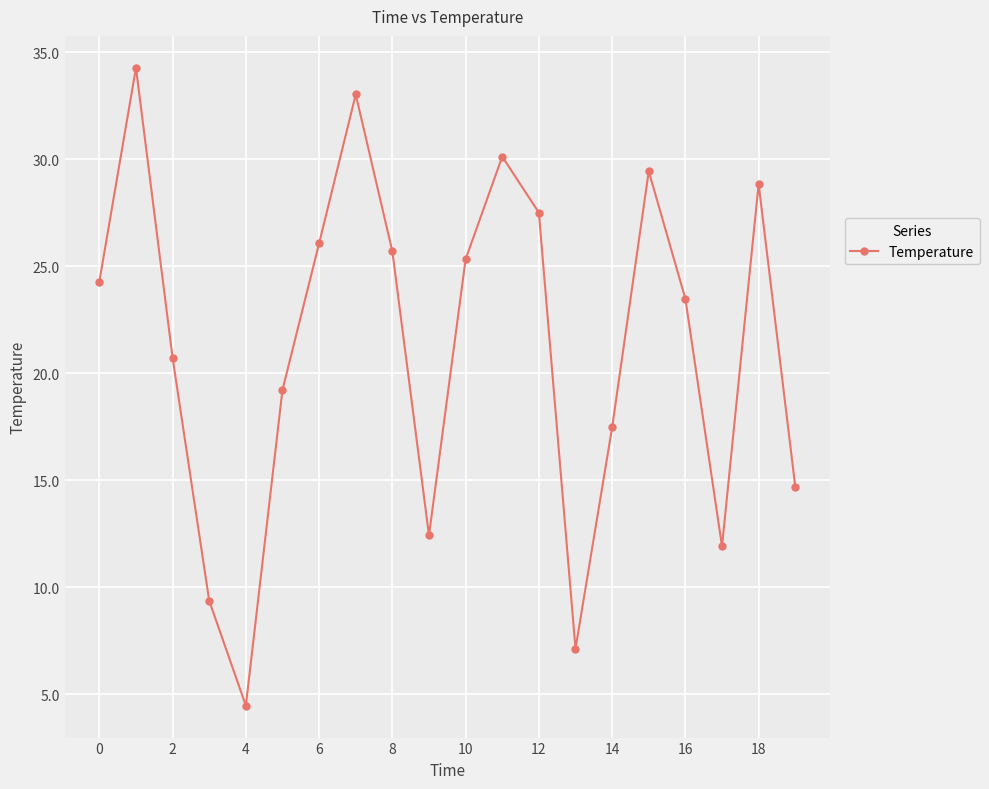

What is the greatest value displayed?

34.3